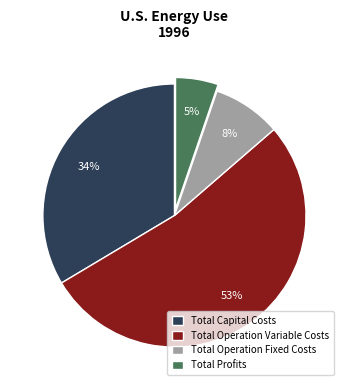

To the nearest percent, what is the average slice percentage?

25%